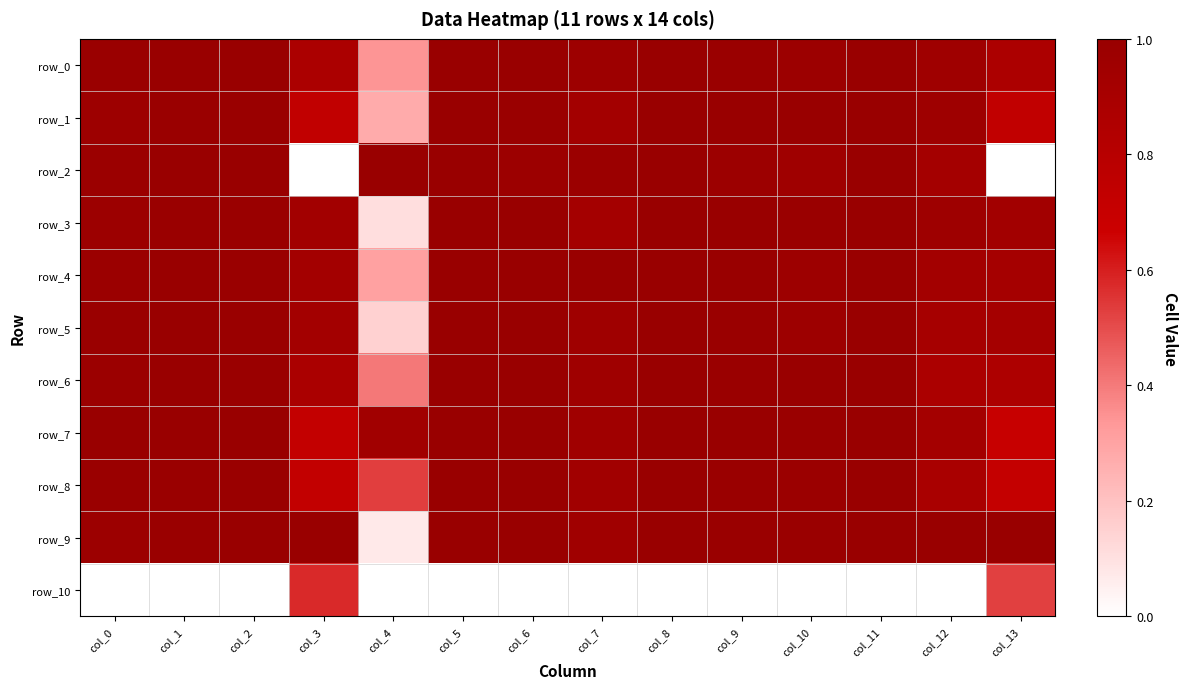

The value of row_3 at col_7 is 0.9. True or false?

True